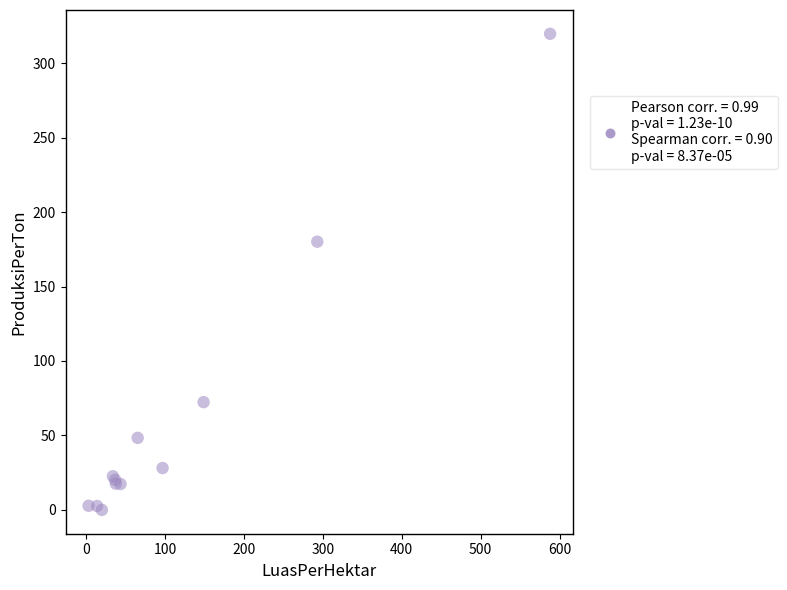

What Y value in the scatter plot is closest to 159?

180.1